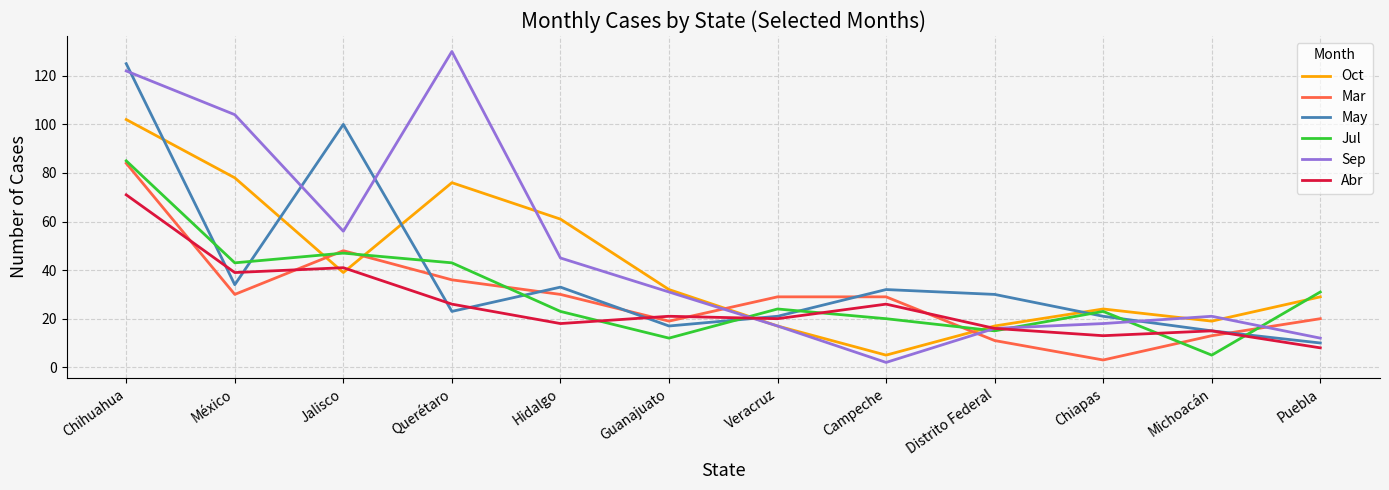

Reading left to right, extract all data points from this chart.

Oct: 102	78	39	76	61	32	17	5	17	24	19	29
Mar: 84	30	48	36	30	19	29	29	11	3	13	20
May: 125	34	100	23	33	17	21	32	30	21	15	10
Jul: 85	43	47	43	23	12	24	20	15	23	5	31
Sep: 122	104	56	130	45	31	17	2	16	18	21	12
Abr: 71	39	41	26	18	21	20	26	16	13	15	8